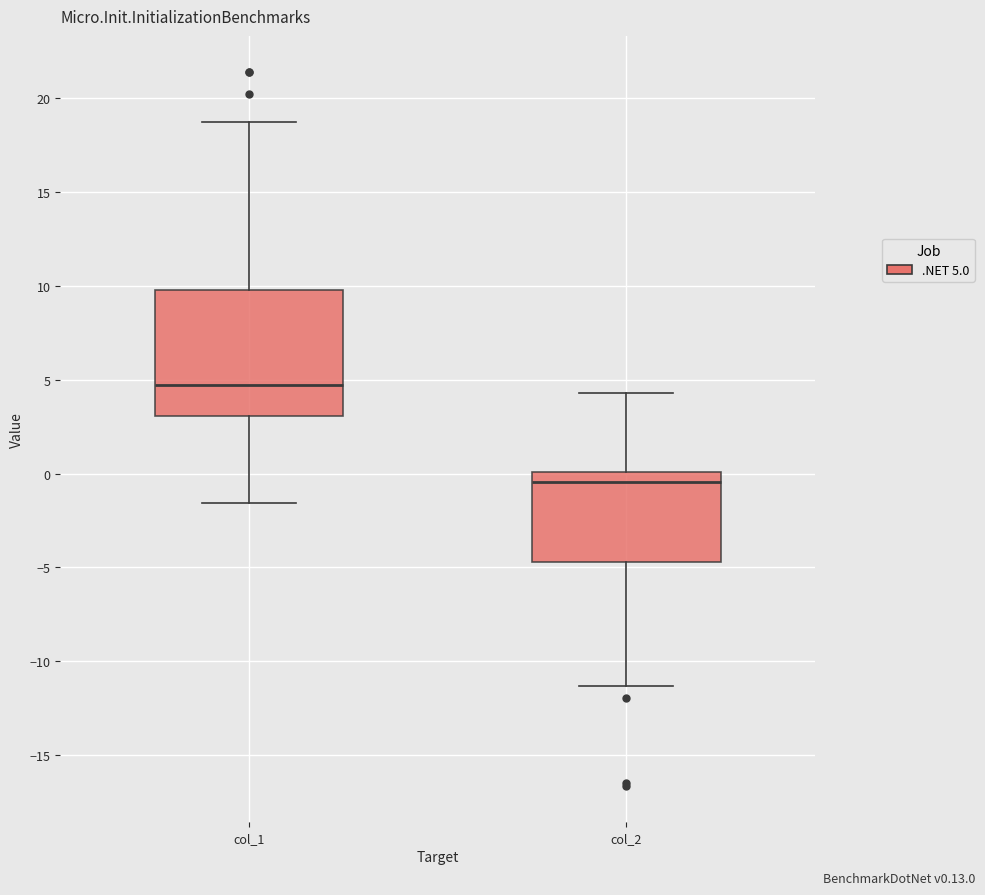

Comparing the boxes themselves (not the whiskers), which one is the tallest?

col_1